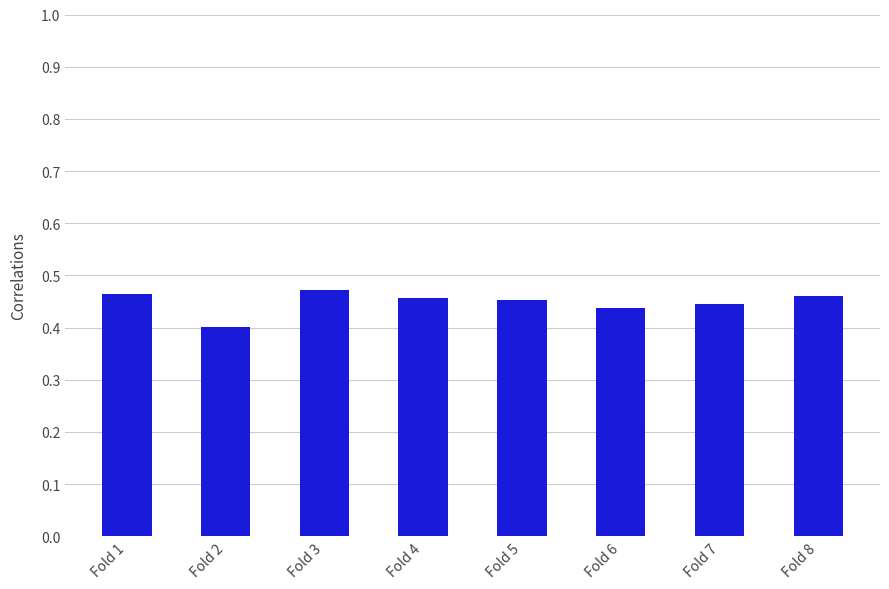

True or false: the data shows 0.1 at Fold 8.

False